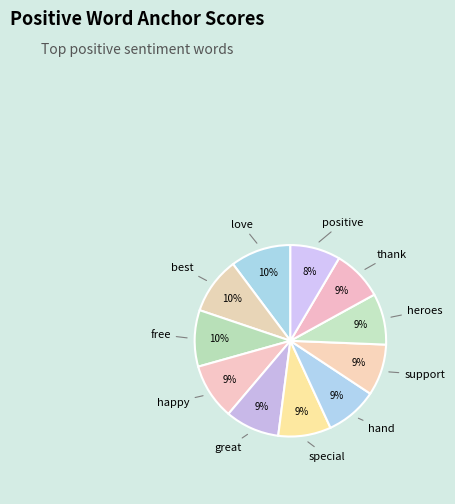

How many segments does this pie chart have?

11